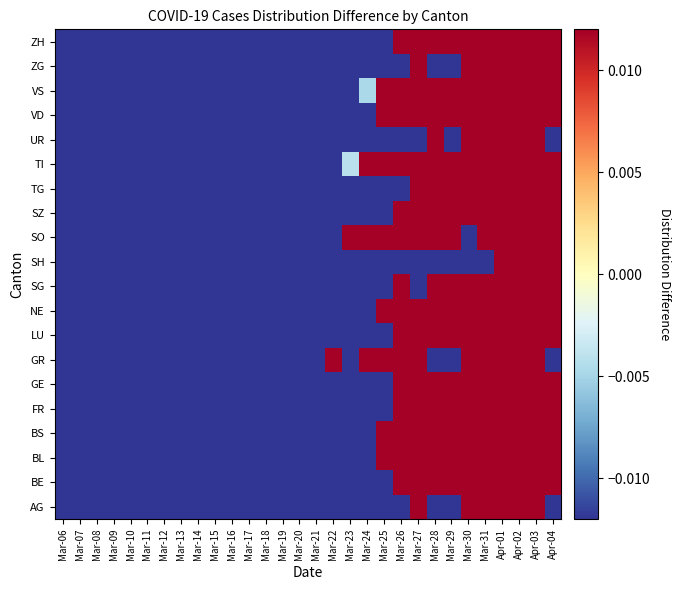

What is the smallest value displayed?

-1.0